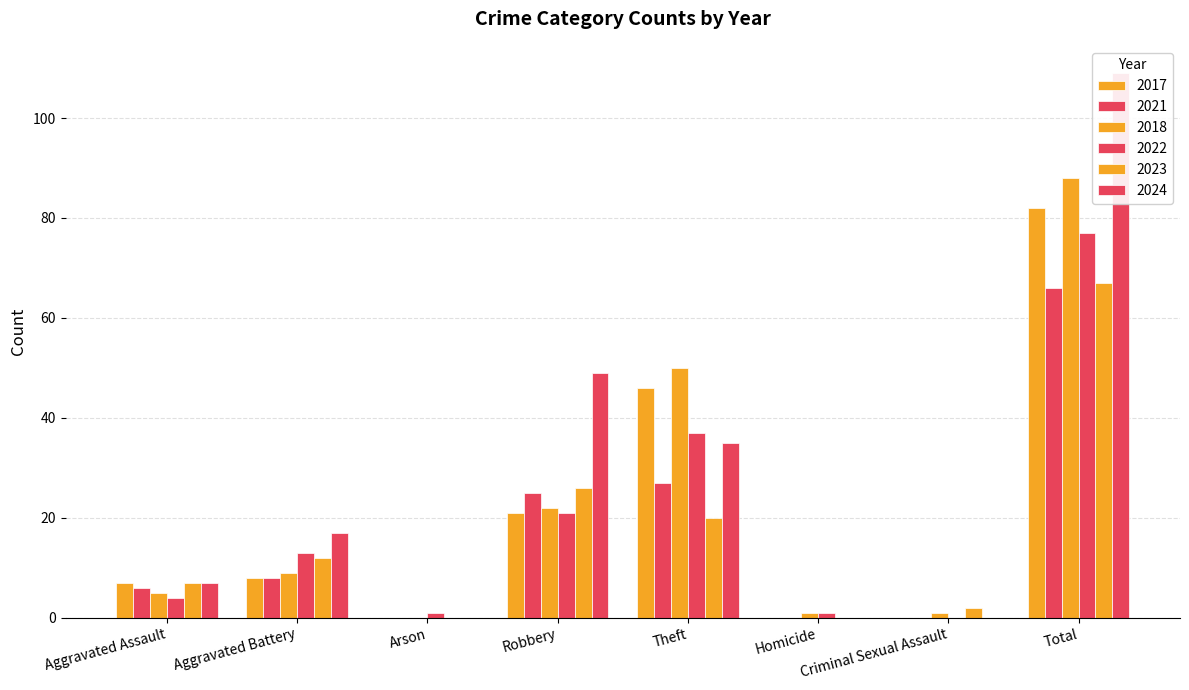

Reading right to left, list all the values displayed in this chart.

2017: Total=82	Criminal Sexual Assault=0	Homicide=0	Theft=46	Robbery=21	Arson=0	Aggravated Battery=8	Aggravated Assault=7
2021: Total=66	Criminal Sexual Assault=0	Homicide=0	Theft=27	Robbery=25	Arson=0	Aggravated Battery=8	Aggravated Assault=6
2018: Total=88	Criminal Sexual Assault=1	Homicide=1	Theft=50	Robbery=22	Arson=0	Aggravated Battery=9	Aggravated Assault=5
2022: Total=77	Criminal Sexual Assault=0	Homicide=1	Theft=37	Robbery=21	Arson=1	Aggravated Battery=13	Aggravated Assault=4
2023: Total=67	Criminal Sexual Assault=2	Homicide=0	Theft=20	Robbery=26	Arson=0	Aggravated Battery=12	Aggravated Assault=7
2024: Total=109	Criminal Sexual Assault=0	Homicide=0	Theft=35	Robbery=49	Arson=0	Aggravated Battery=17	Aggravated Assault=7